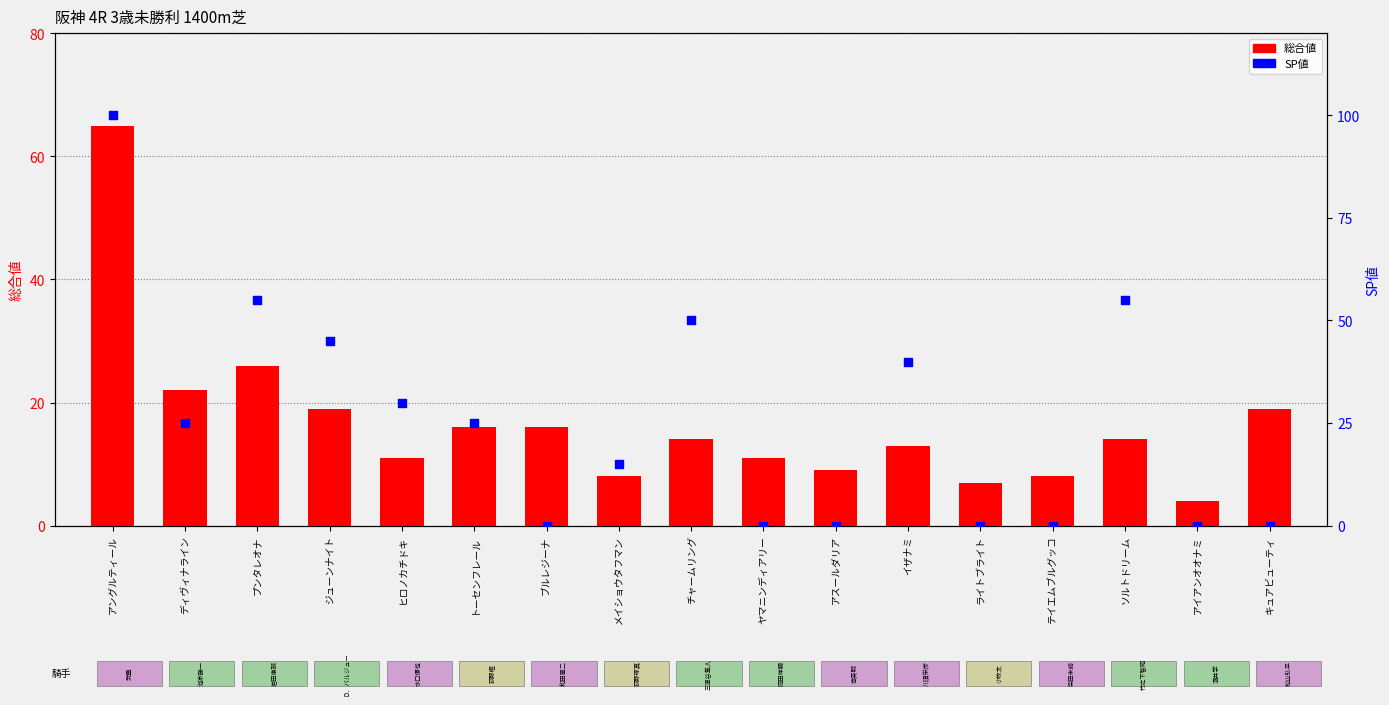

Which series contains the lowest Y value?

SP値